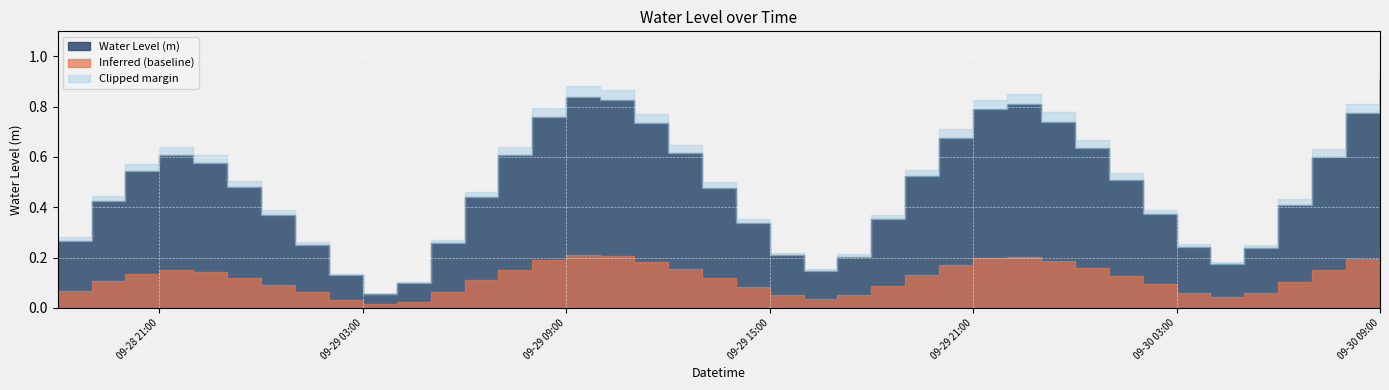

Rank the categories by value from lowest to highest.

2024-09-29 03:00:00, 2024-09-29 04:00:00, 2024-09-29 02:00:00, 2024-09-29 16:00:00, 2024-09-30 04:00:00, 2024-09-29 17:00:00, 2024-09-29 15:00:00, 2024-09-30 05:00:00, 2024-09-30 03:00:00, 2024-09-29 01:00:00, 2024-09-29 05:00:00, 2024-09-28 18:00:00, 2024-09-29 14:00:00, 2024-09-29 18:00:00, 2024-09-29 00:00:00, 2024-09-30 02:00:00, 2024-09-30 06:00:00, 2024-09-28 19:00:00, 2024-09-29 06:00:00, 2024-09-29 13:00:00, 2024-09-28 23:00:00, 2024-09-30 01:00:00, 2024-09-29 19:00:00, 2024-09-28 20:00:00, 2024-09-28 22:00:00, 2024-09-30 07:00:00, 2024-09-29 07:00:00, 2024-09-28 21:00:00, 2024-09-29 12:00:00, 2024-09-30 00:00:00, 2024-09-29 20:00:00, 2024-09-29 11:00:00, 2024-09-29 23:00:00, 2024-09-29 08:00:00, 2024-09-30 08:00:00, 2024-09-29 21:00:00, 2024-09-29 22:00:00, 2024-09-29 10:00:00, 2024-09-29 09:00:00, 2024-09-30 09:00:00